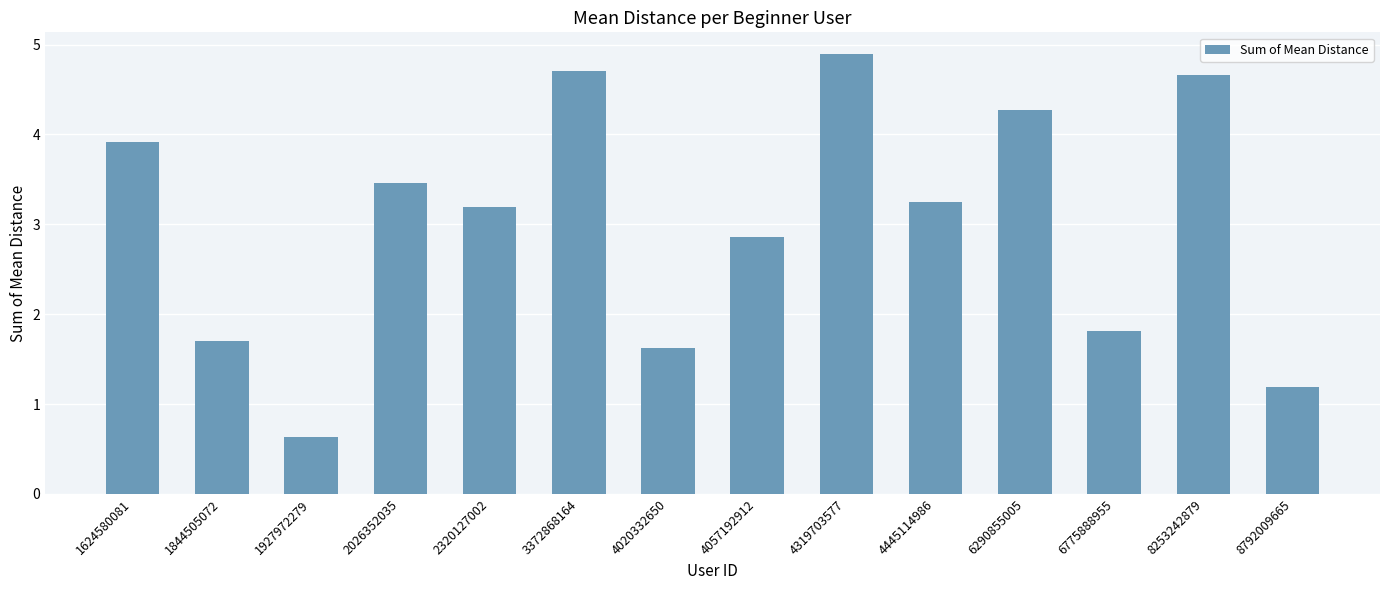

Where is the data nearest to the value 2?

6775888955